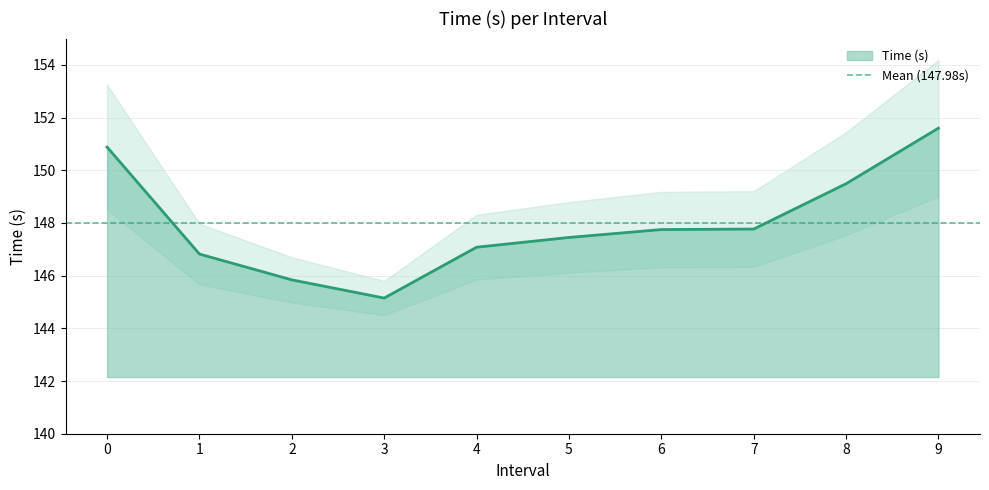

What is the sum of the values at 8 and 7?

297.3